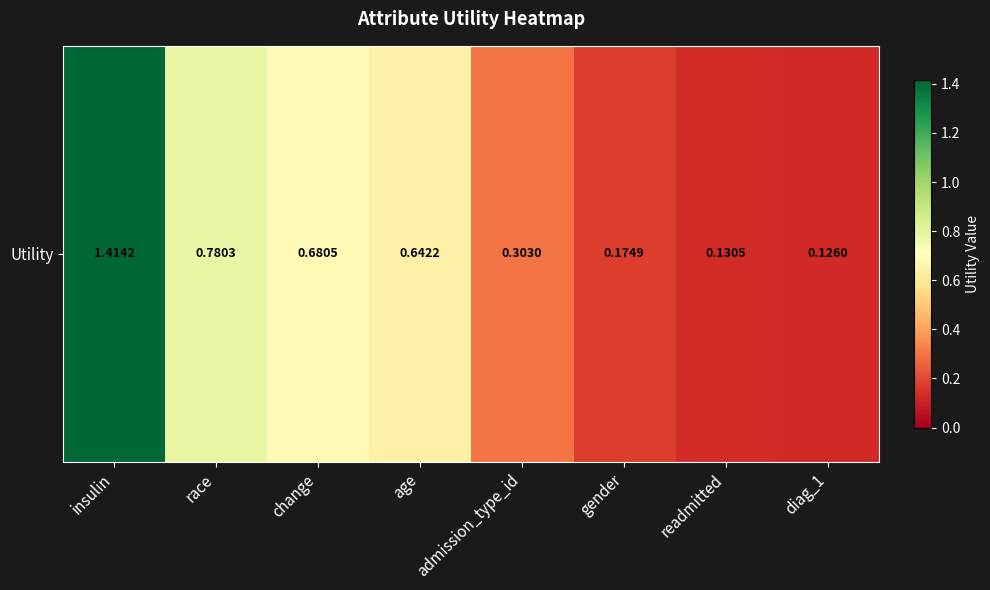

Reading left to right, transcribe all the data shown in this chart.

insulin=1.4	race=0.8	change=0.7	age=0.6	admission_type_id=0.3	gender=0.2	readmitted=0.1	diag_1=0.1